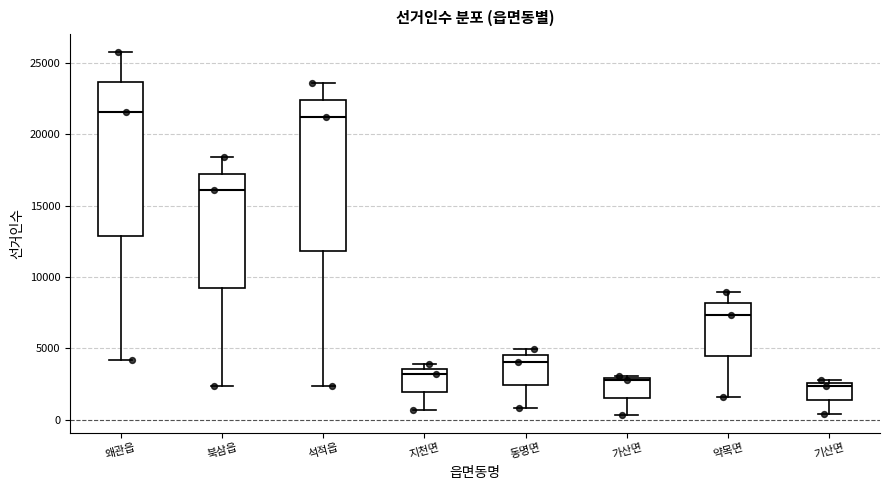

Where does the lower whisker of the box for 기산면 end on the y-axis? The values are not printed on the chart, so give them approximately, as read against the axis.

500